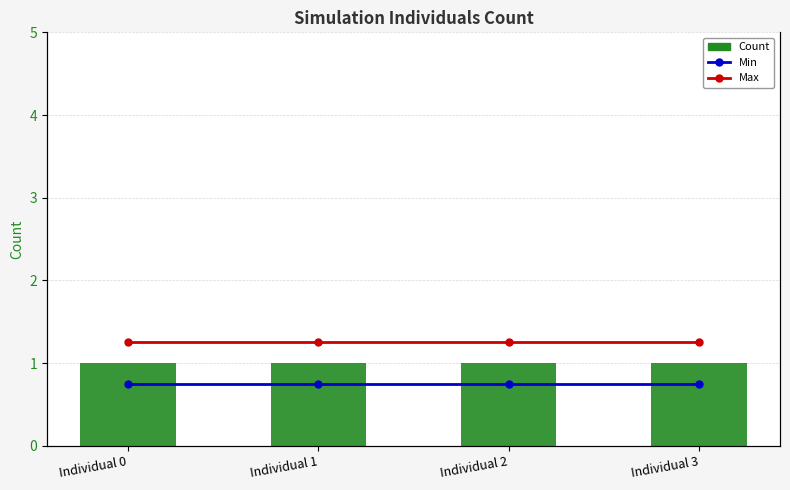

What is the minimum value for Min?

1.5